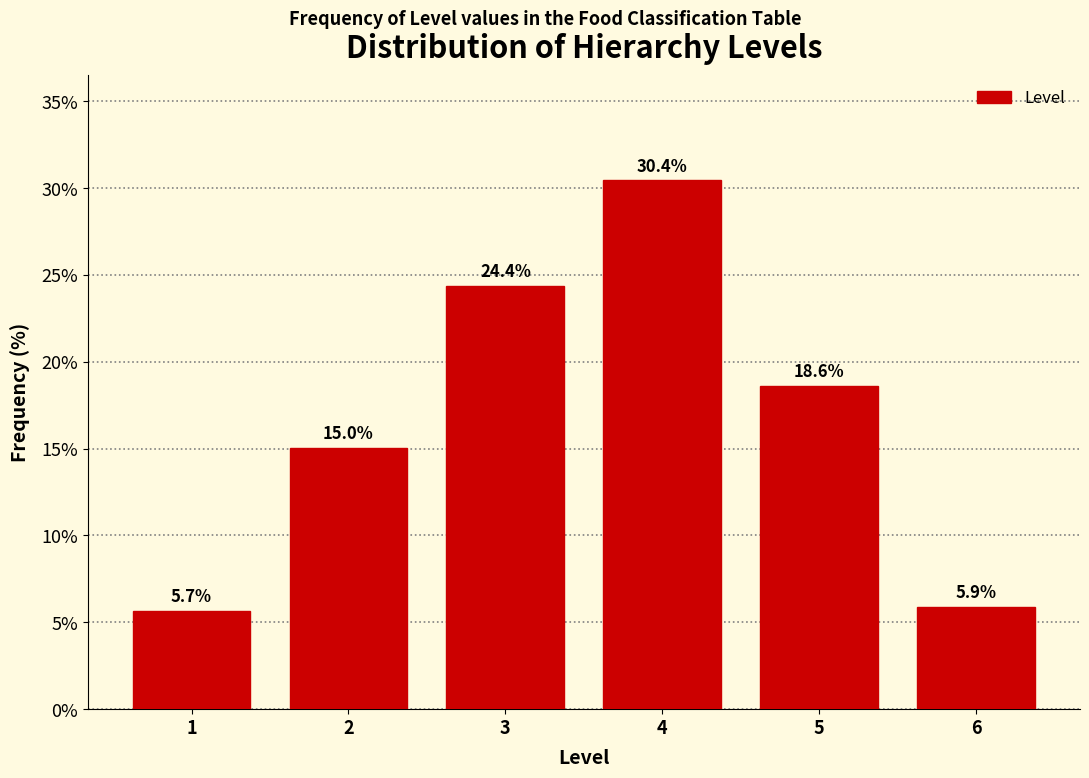

Reading left to right, transcribe all the data shown in this chart.

1=5.7	2=15.0	3=24.4	4=30.4	5=18.6	6=5.9